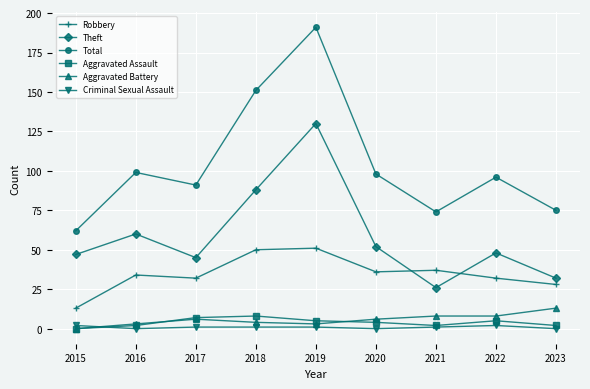

True or false: Aggravated Battery and Theft cross at least once.

False